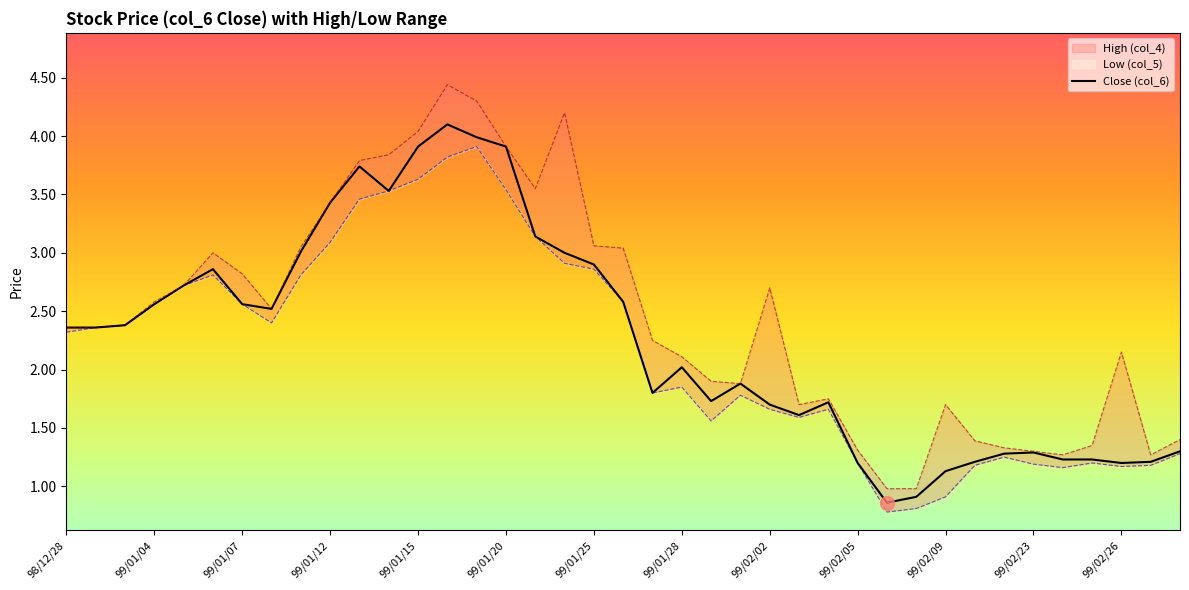

What is the minimum value for Close (col_6)?

0.9